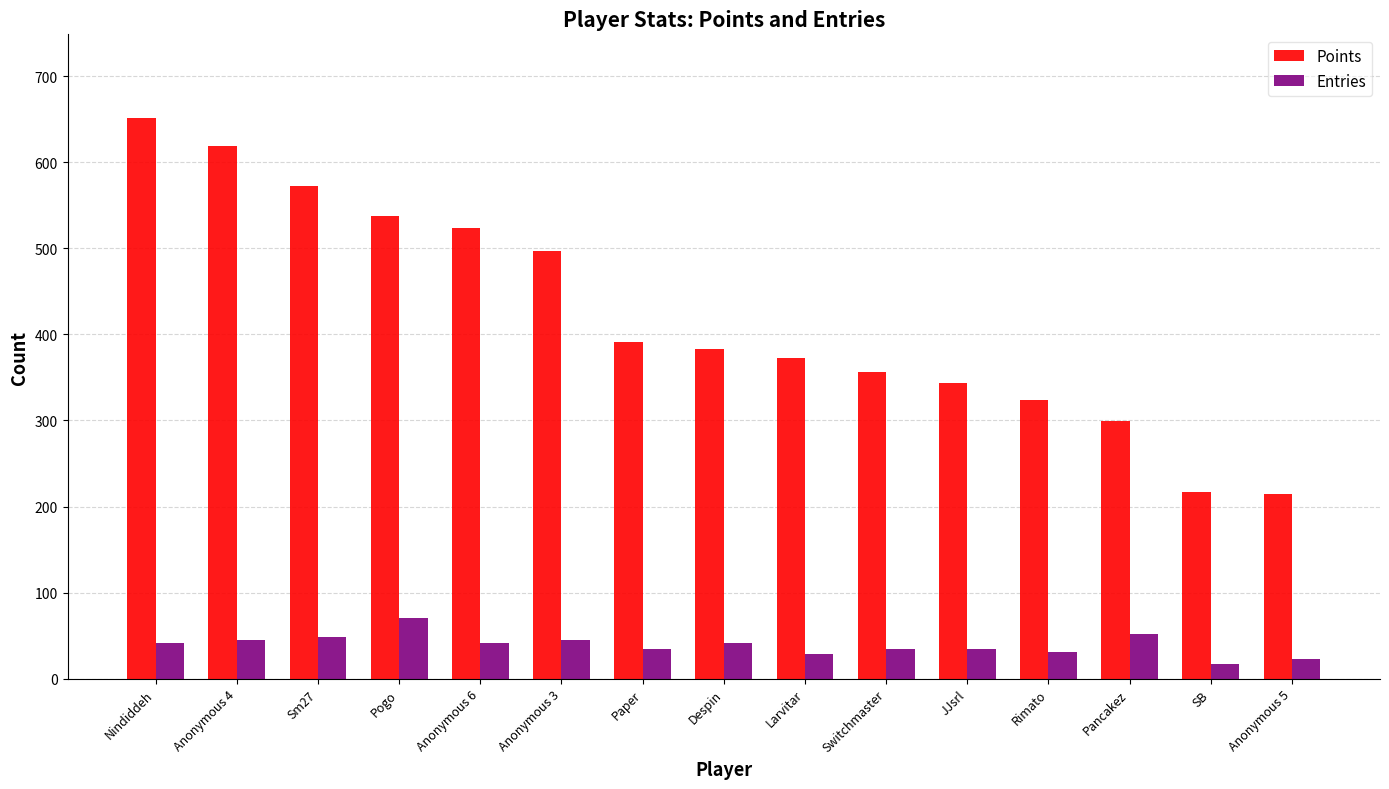

Are the bars horizontal?

No